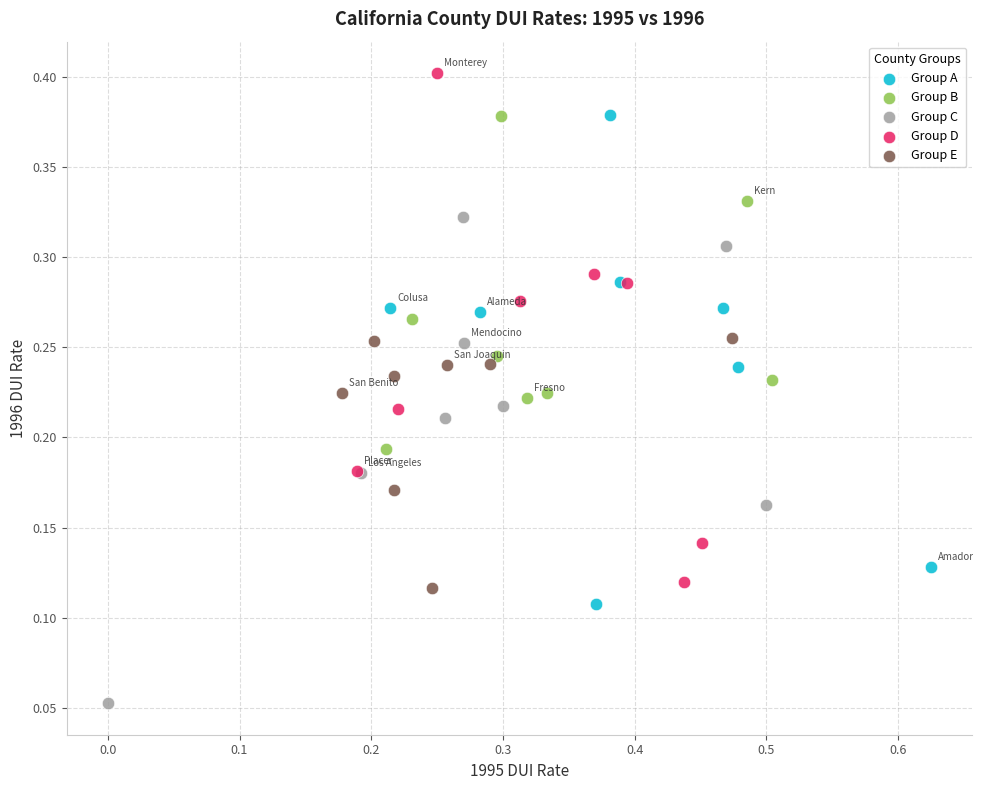

Which series contains the lowest Y value?

Group C